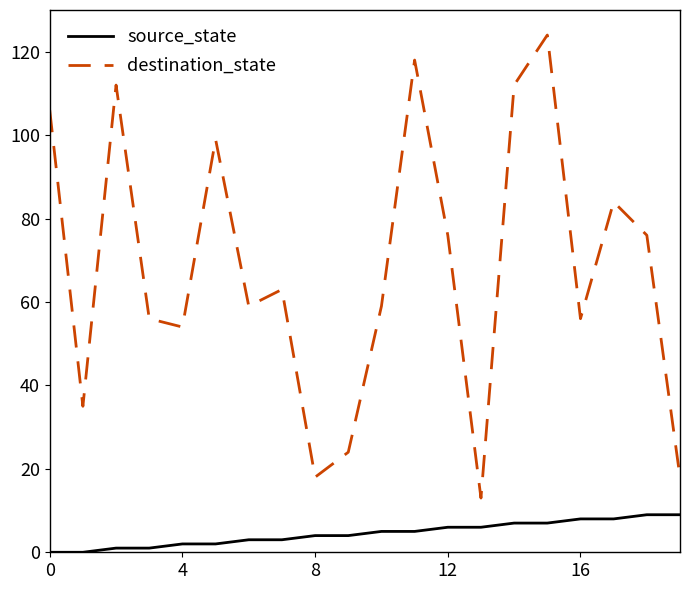

Which series has the largest range (max minus min)?

destination_state